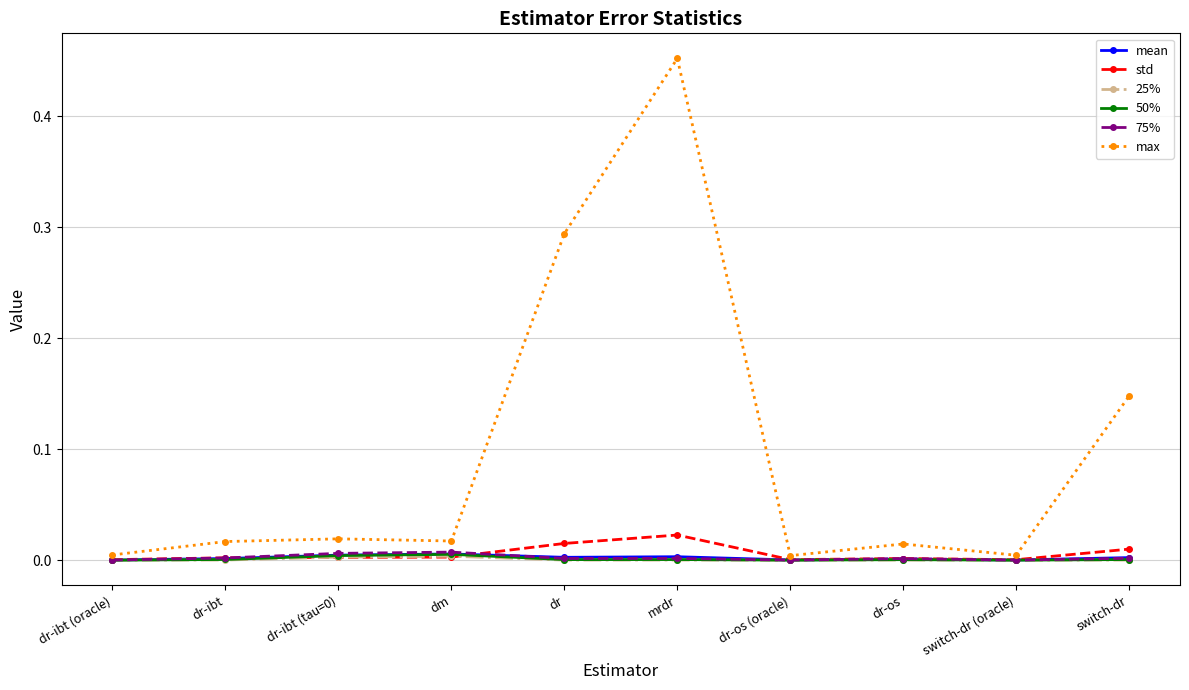

The value of 75% at dr-os is 0.0. True or false?

True